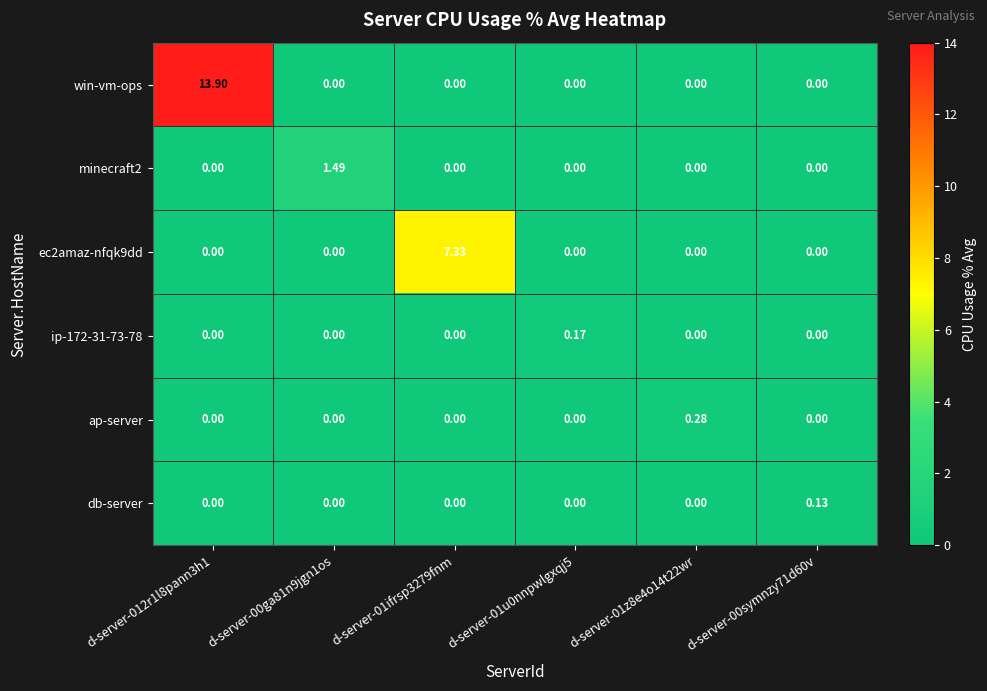

At which category is the sum across all series the highest?

d-server-012r1l8pann3h1